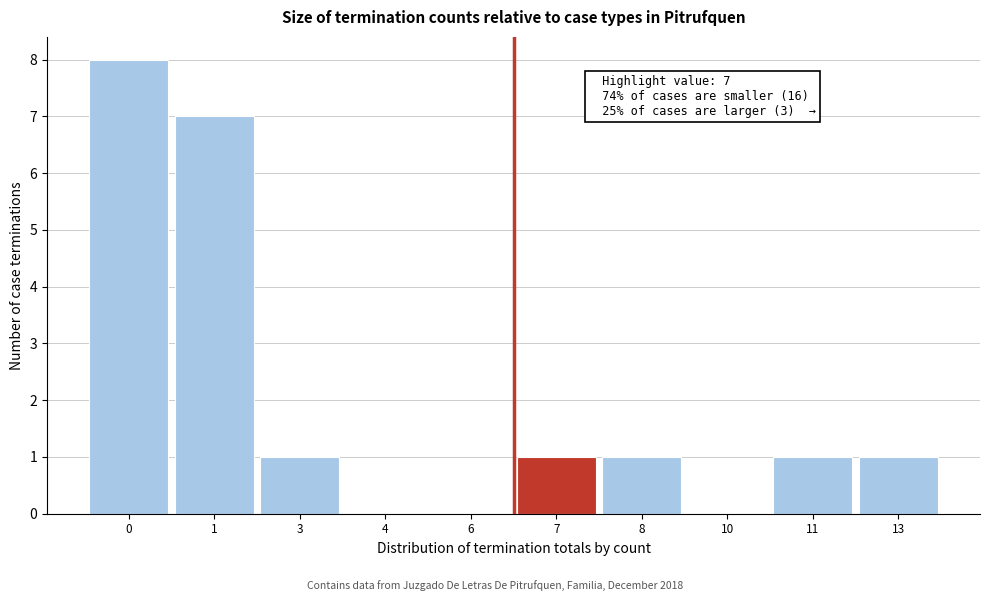

Reading right to left, list all the values displayed in this chart.

13=1	11=1	10=0	8=1	7=1	6=0	4=0	3=1	1=7	0=8